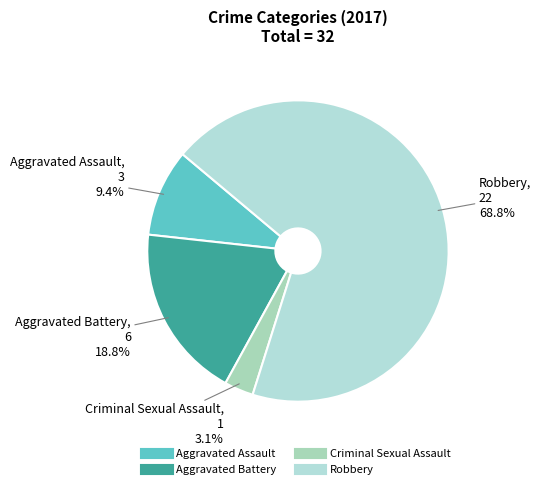

To the nearest percent, what portion does Aggravated Battery represent?

19%